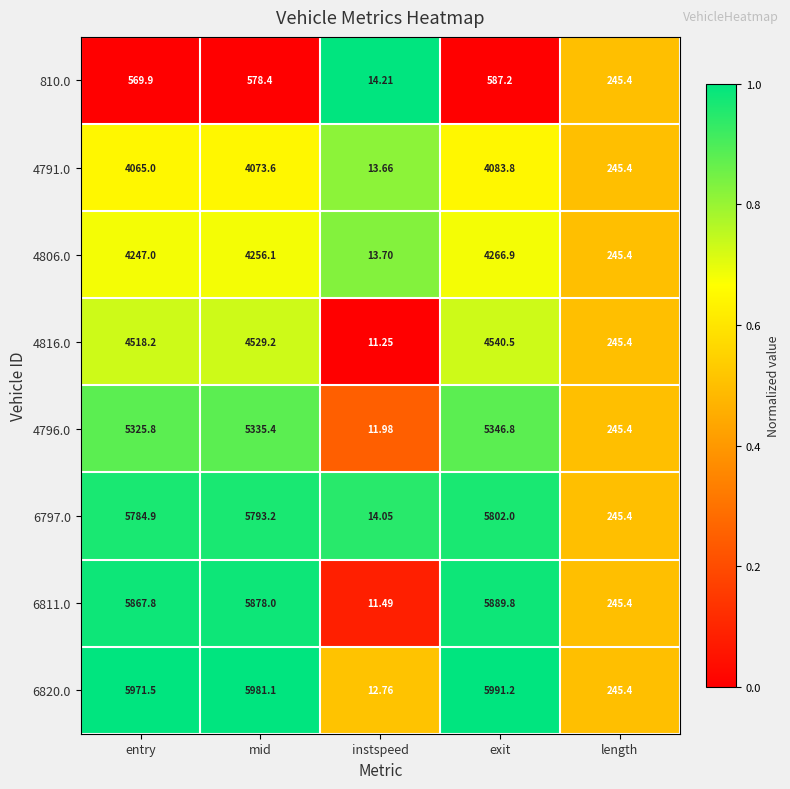

List the labels in order of 4796.0 value, smallest first.

instspeed, length, entry, mid, exit